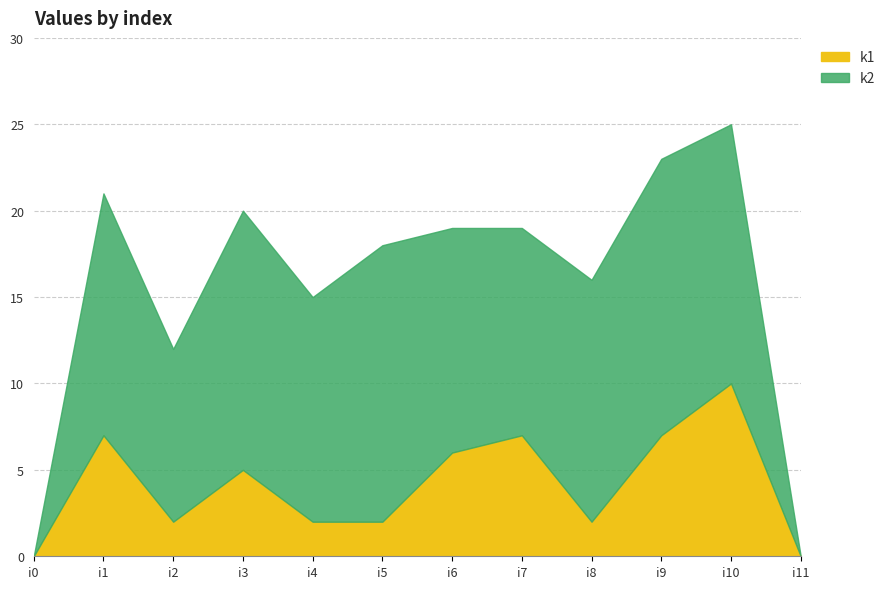

Rank the series by their average value, from highest to lowest.

k2, k1